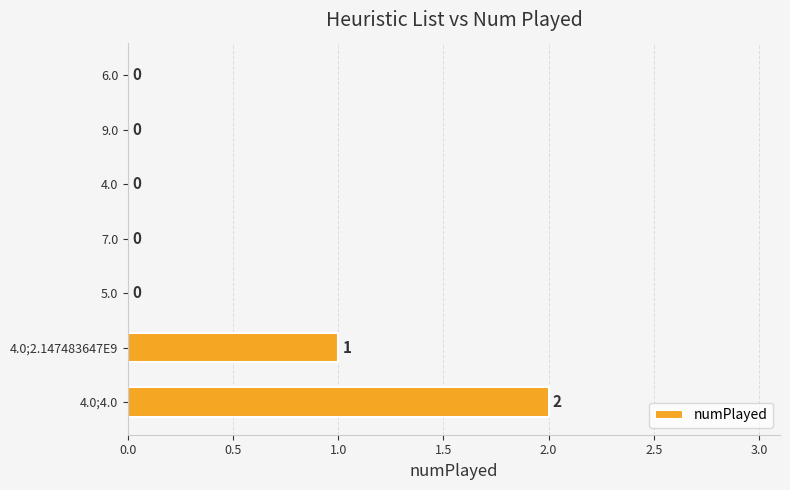

Reading bottom to top, extract all data points from this chart.

4.0;4.0=2	4.0;2.147483647E9=1	5.0=0	7.0=0	4.0=0	9.0=0	6.0=0